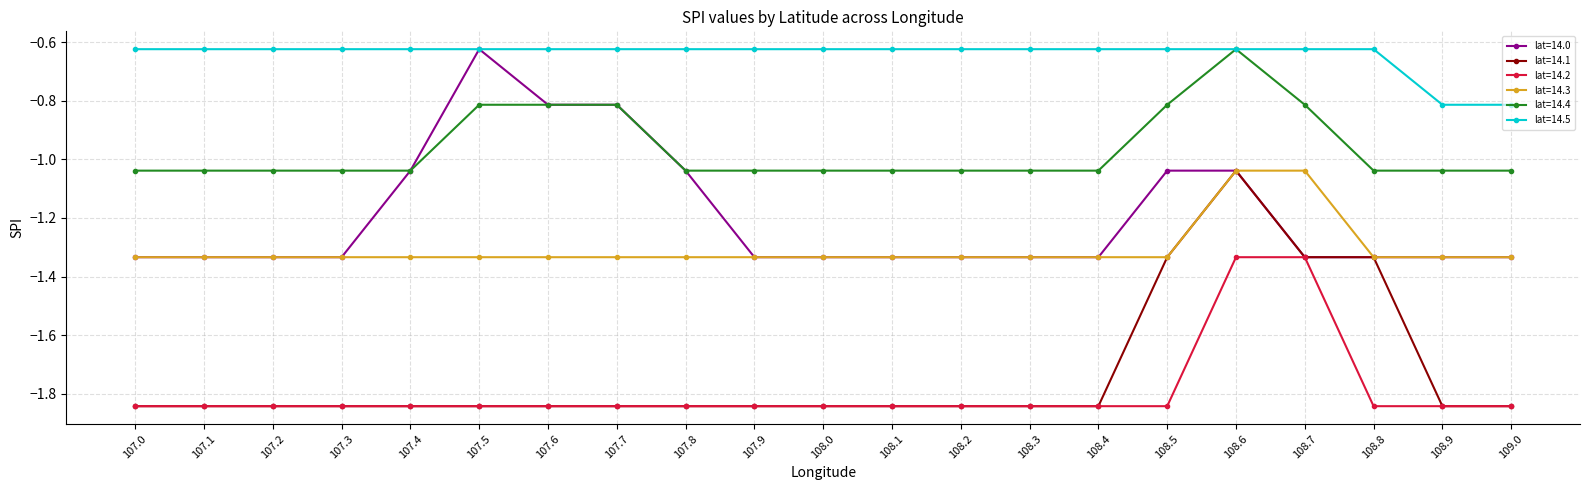

Which series has the largest range (max minus min)?

lat=14.1